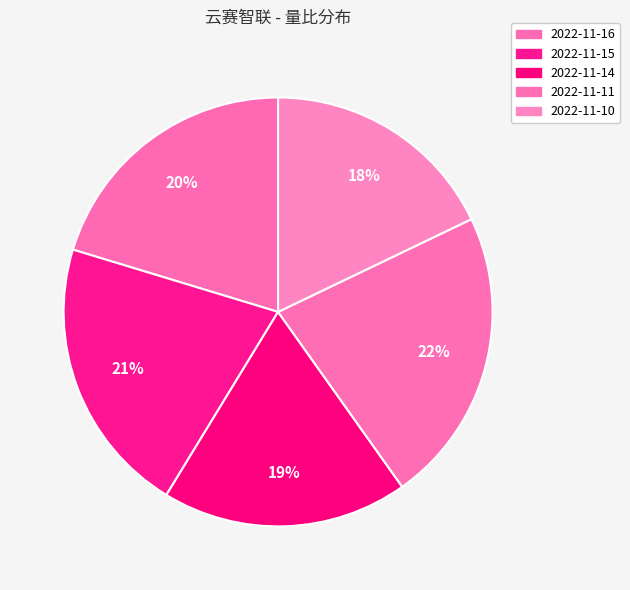

To the nearest percent, what is the average slice percentage?

20%